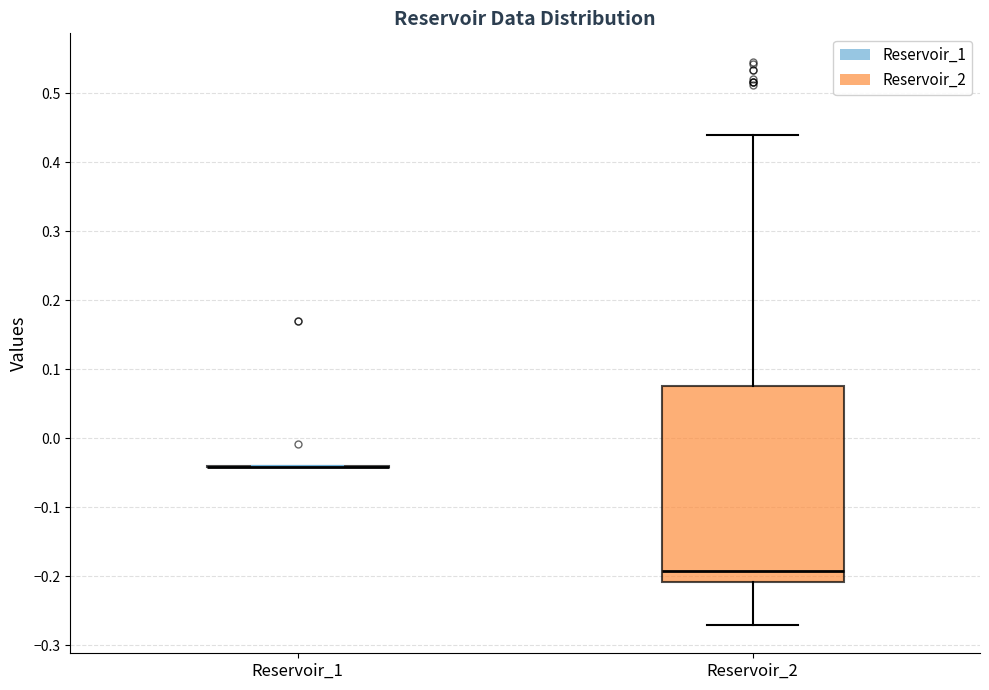

Reading left to right, transcribe this box plot: for each box, give where its median line is, the range the box spans, and where its two whiskers end, as read against the y-axis. The values are not printed on the chart, so give them approximately, as read against the axis.

Reservoir_1: box collapsed to a line at -0.04, whiskers -0.04 to -0.04
Reservoir_2: median -0.19, box -0.21 to 0.08, whiskers -0.27 to 0.44